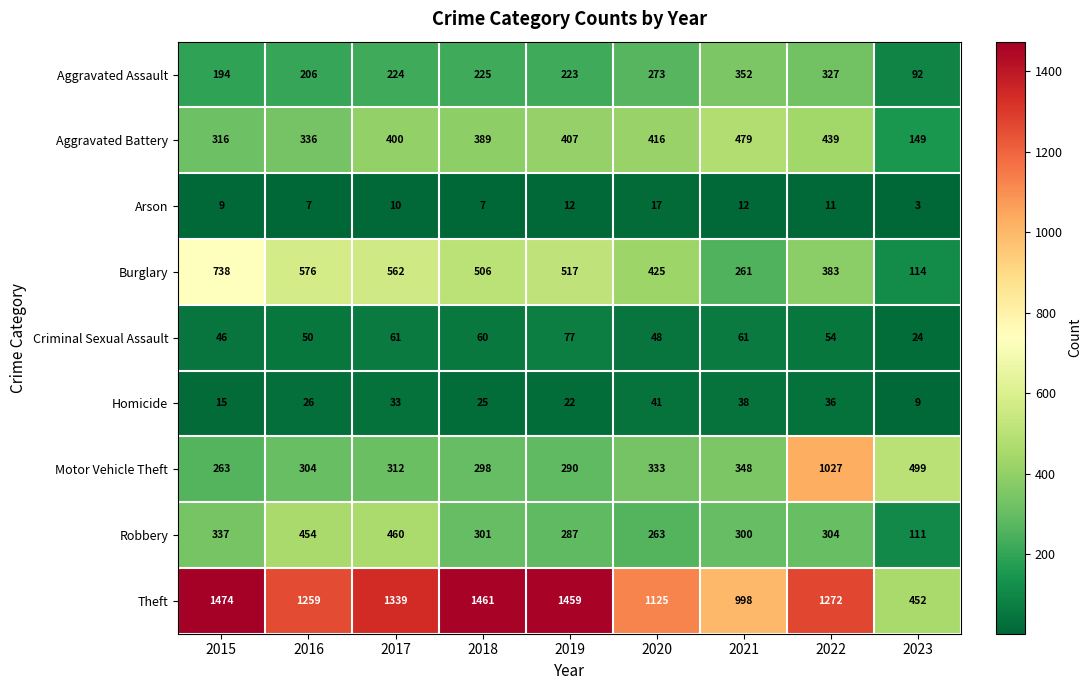

At how many categories does at least one series exceed 541?

8